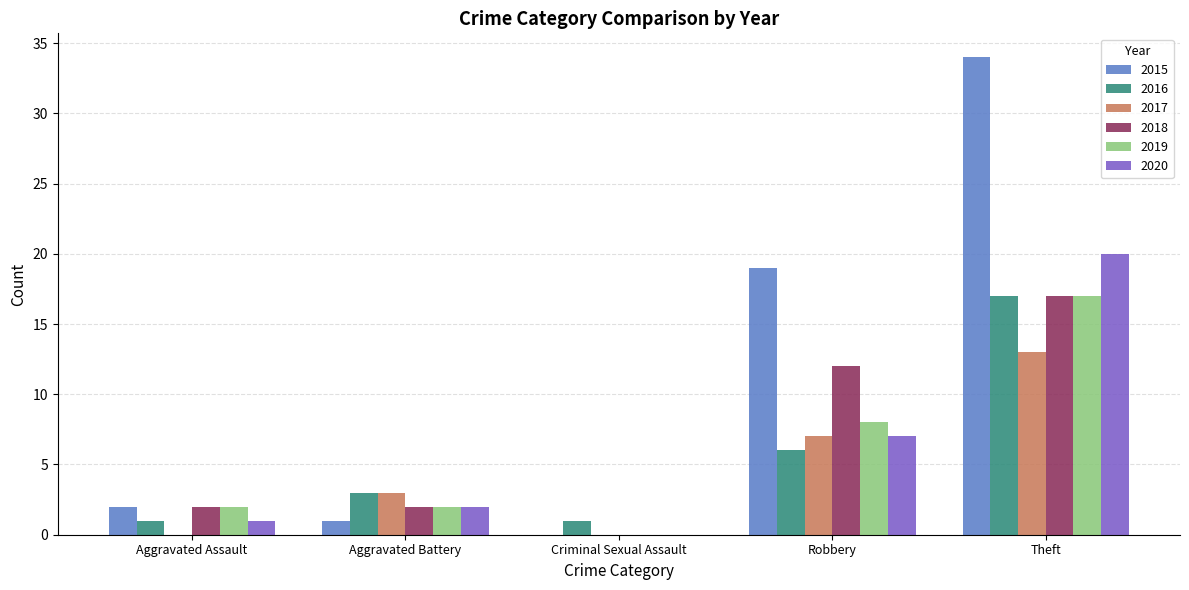

Is the value of 2017 at Aggravated Assault greater than the value of 2020 at Aggravated Assault?

No